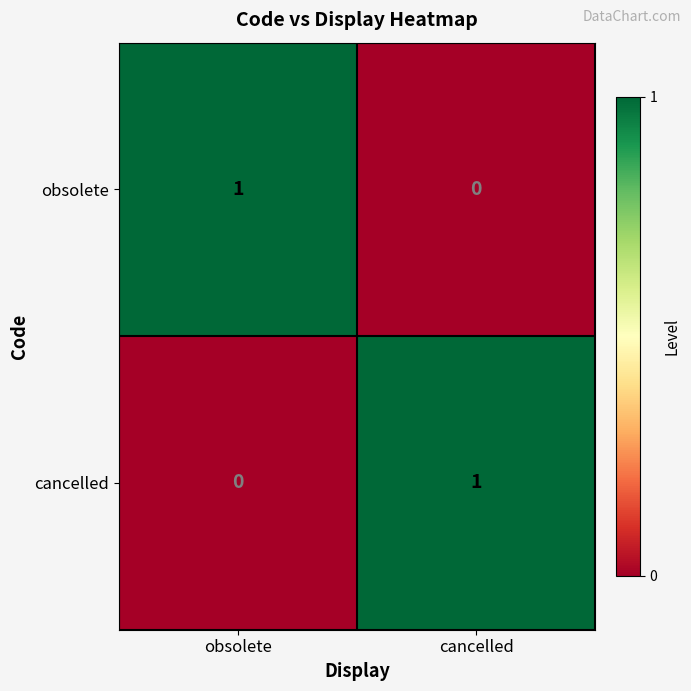

The cancelled series shows 1 at obsolete. True or false?

False